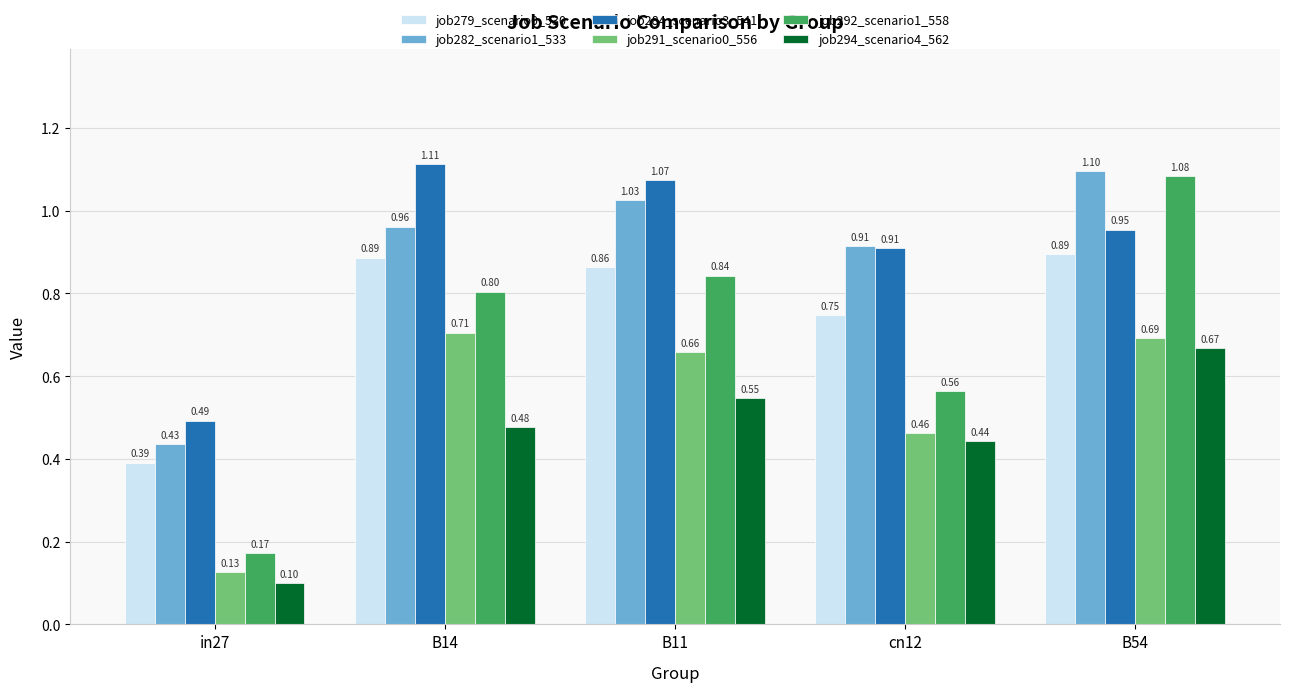

At how many categories does at least one series exceed 0?

5